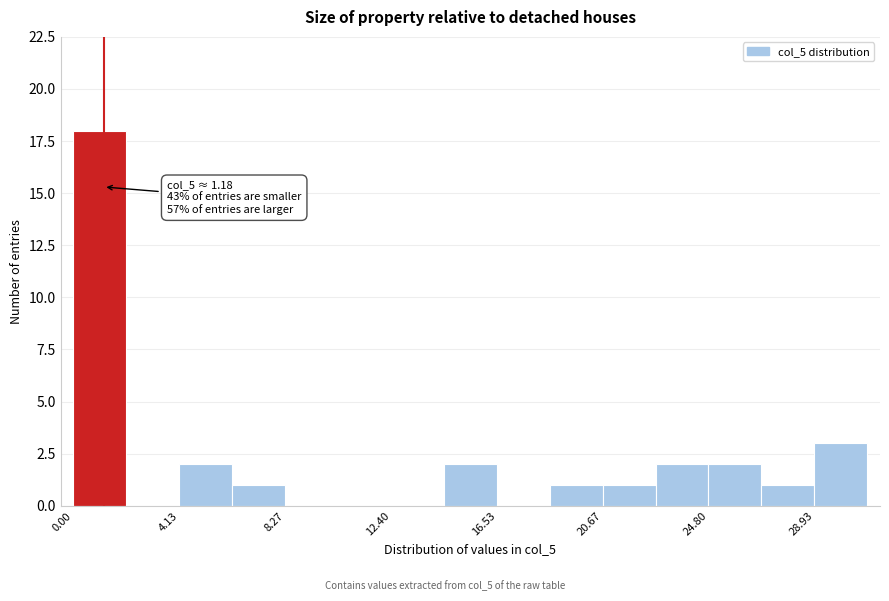

Over which range of the x-axis is the bar tallest?

0.0 to 2.0